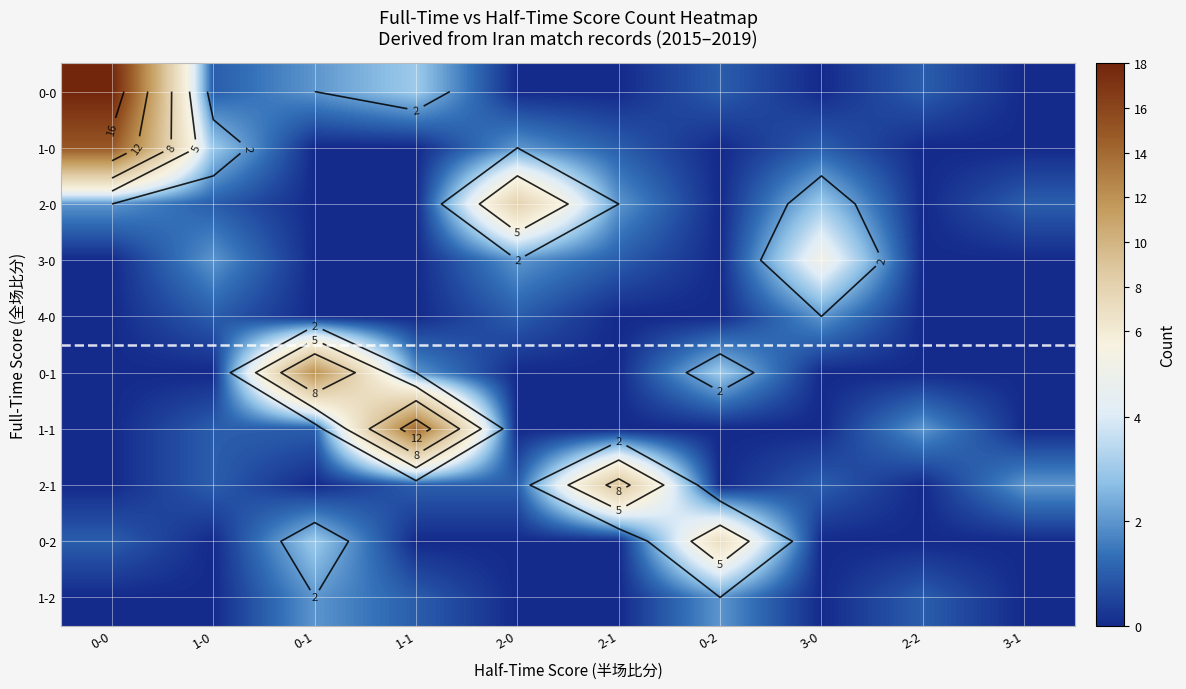

Rank the series by their maximum value, from highest to lowest.

0-0, 1-0, 1-1, 0-1, 2-1, 2-0, 0-2, 3-0, 4-0, 1-2